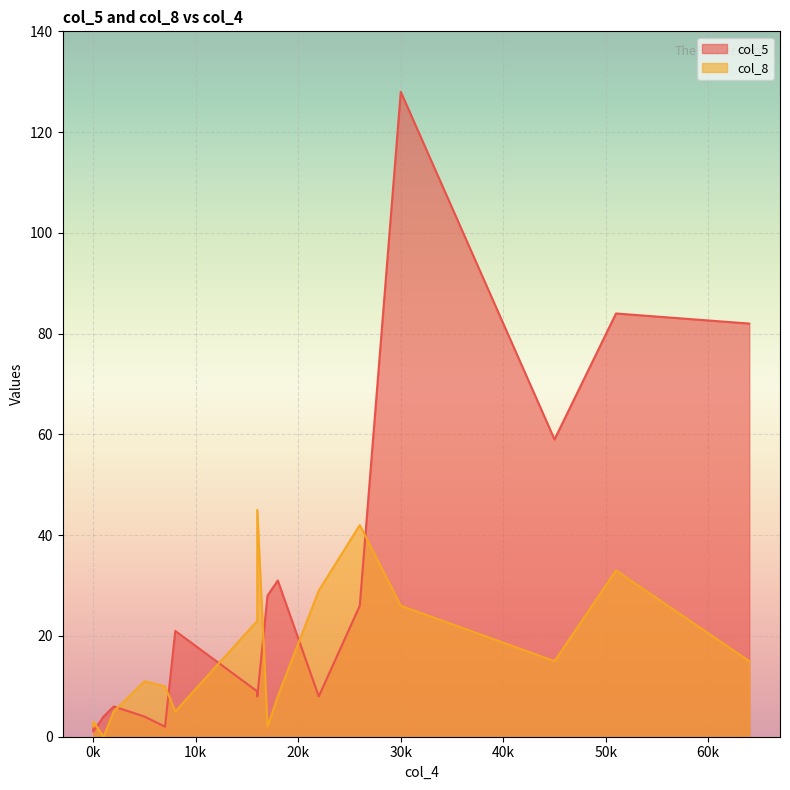

In col_5, how many points are higher than both neighbors (excluding endpoints)?

5